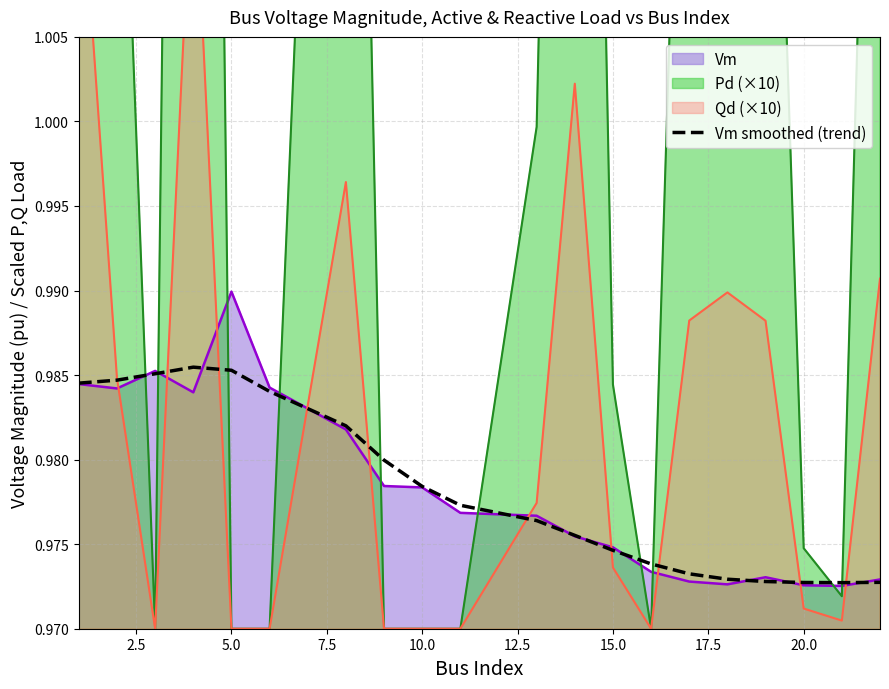

How many points are lower than both their immediate neighbors (excluding endpoints)?

1